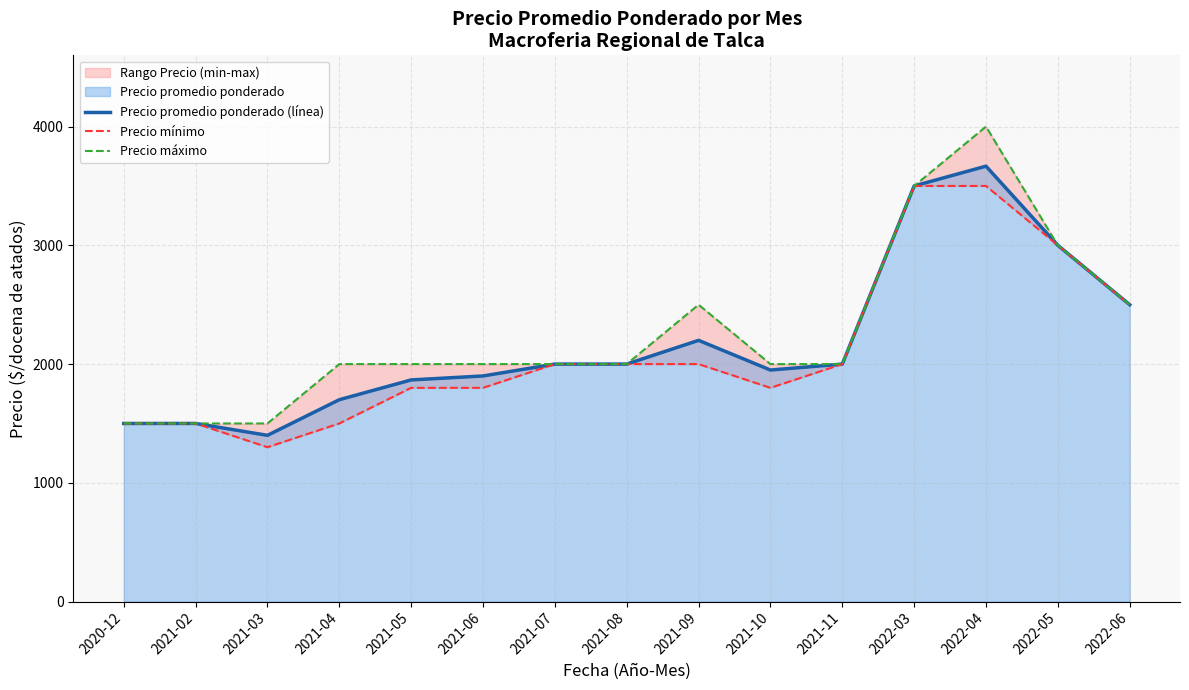

True or false: Precio mínimo and Precio máximo cross at least once.

False